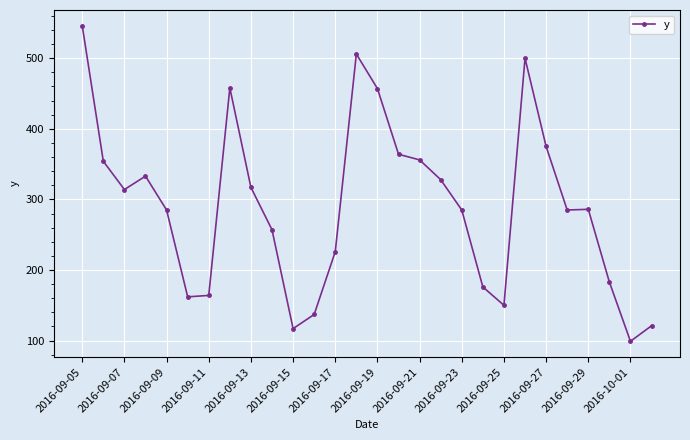

What is the average value?

291